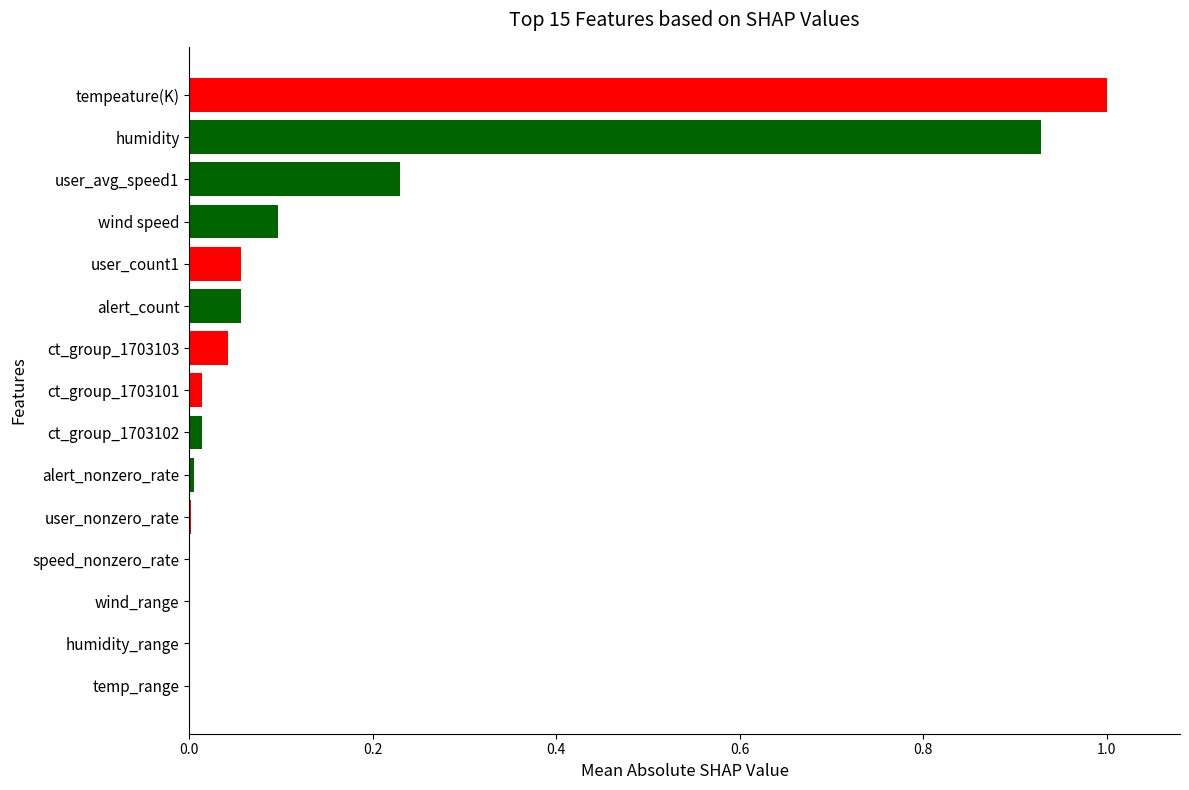

At which category does the chart reach its peak across all series?

tempeature(K)